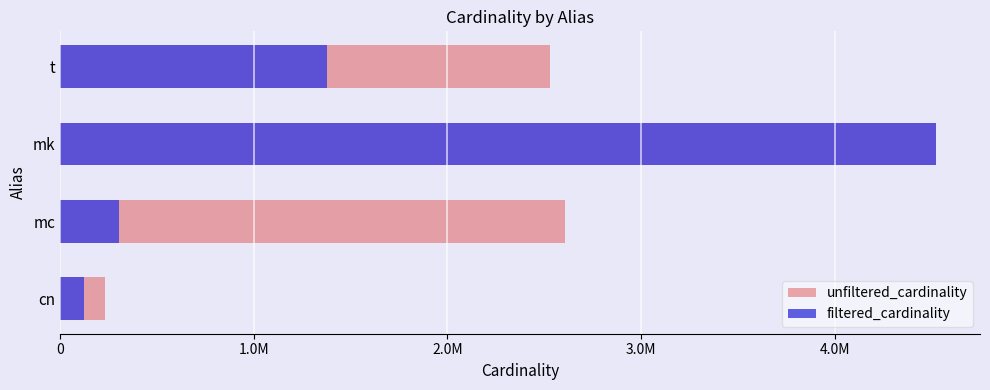

List the series in order of their overall mean, lowest first.

filtered_cardinality, unfiltered_cardinality